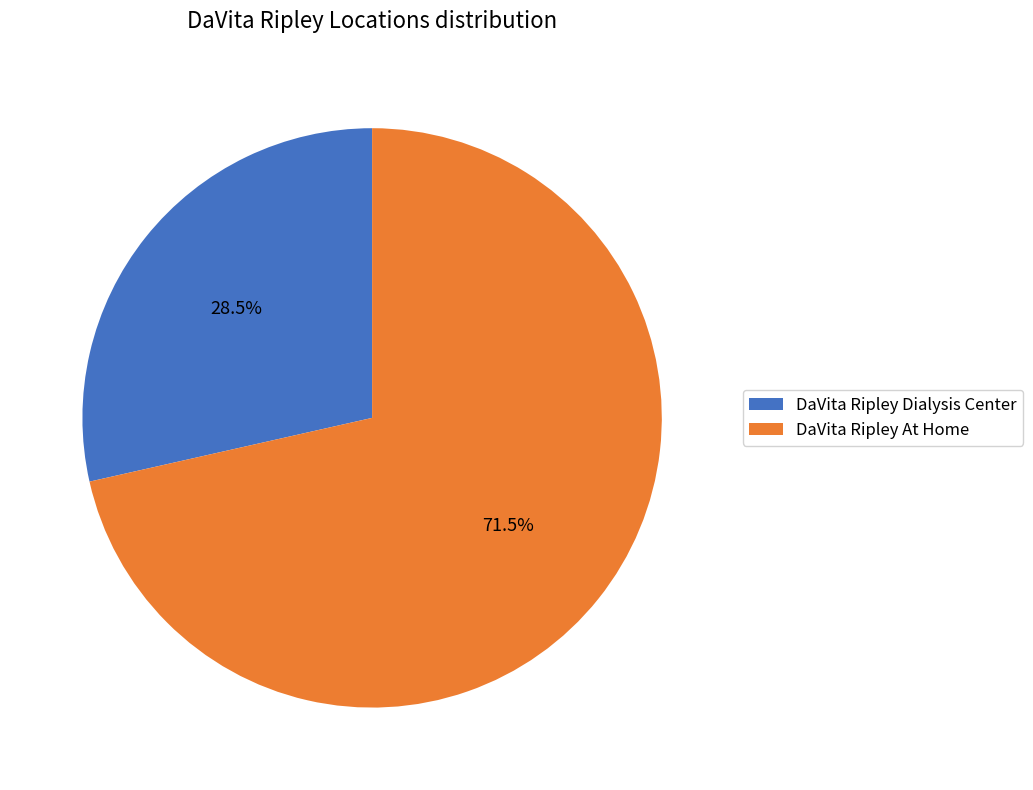

Is it true that DaVita Ripley Dialysis Center is 17% of the pie?

False